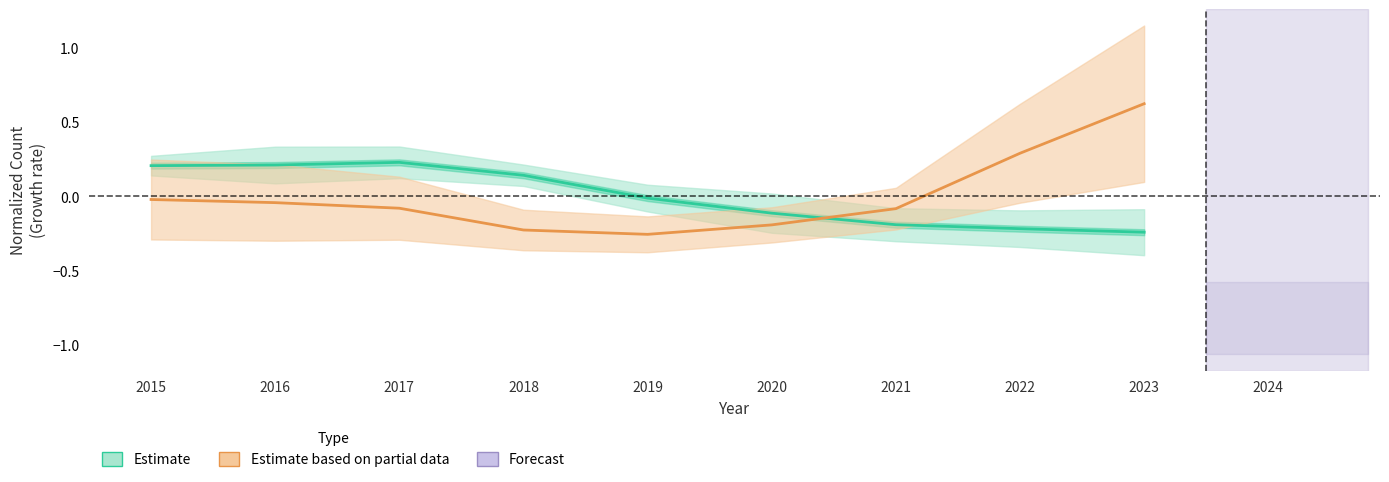

How many interior local valleys does the Estimate based on partial data series have?

1